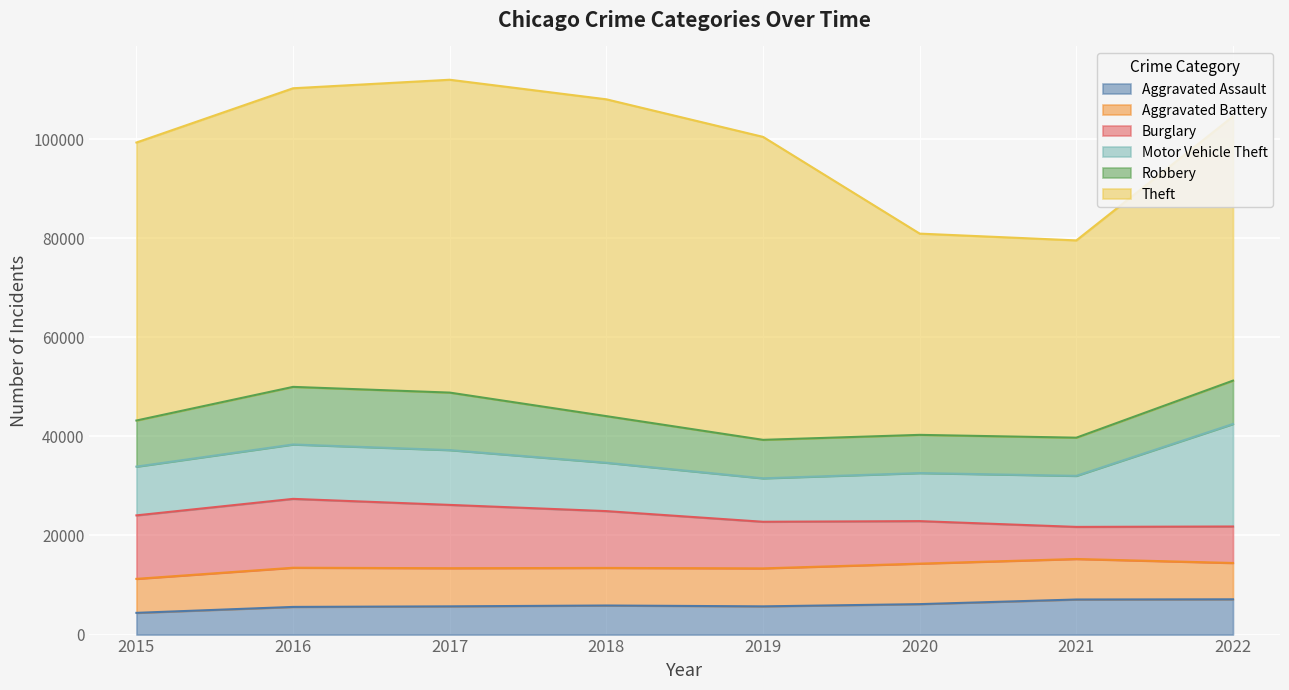

True or false: Aggravated Assault and Robbery intersect in this chart.

False